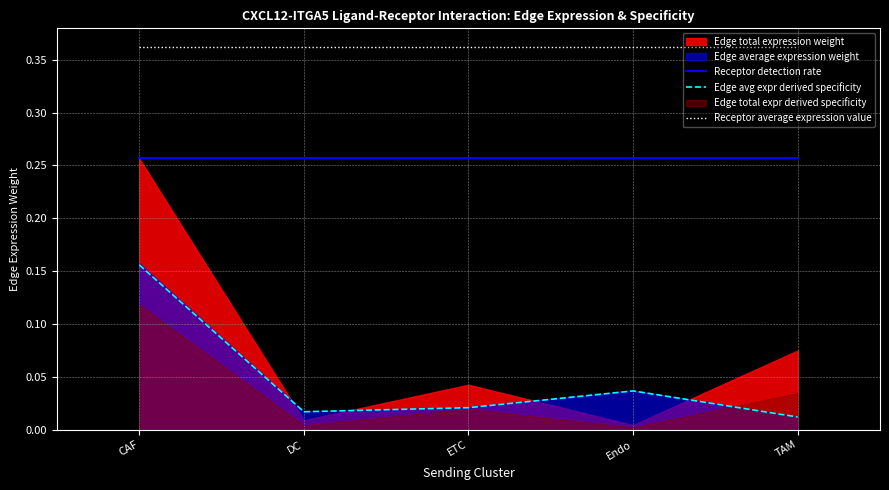

Is it true that Receptor average expression value equals 0.1 at DC?

False